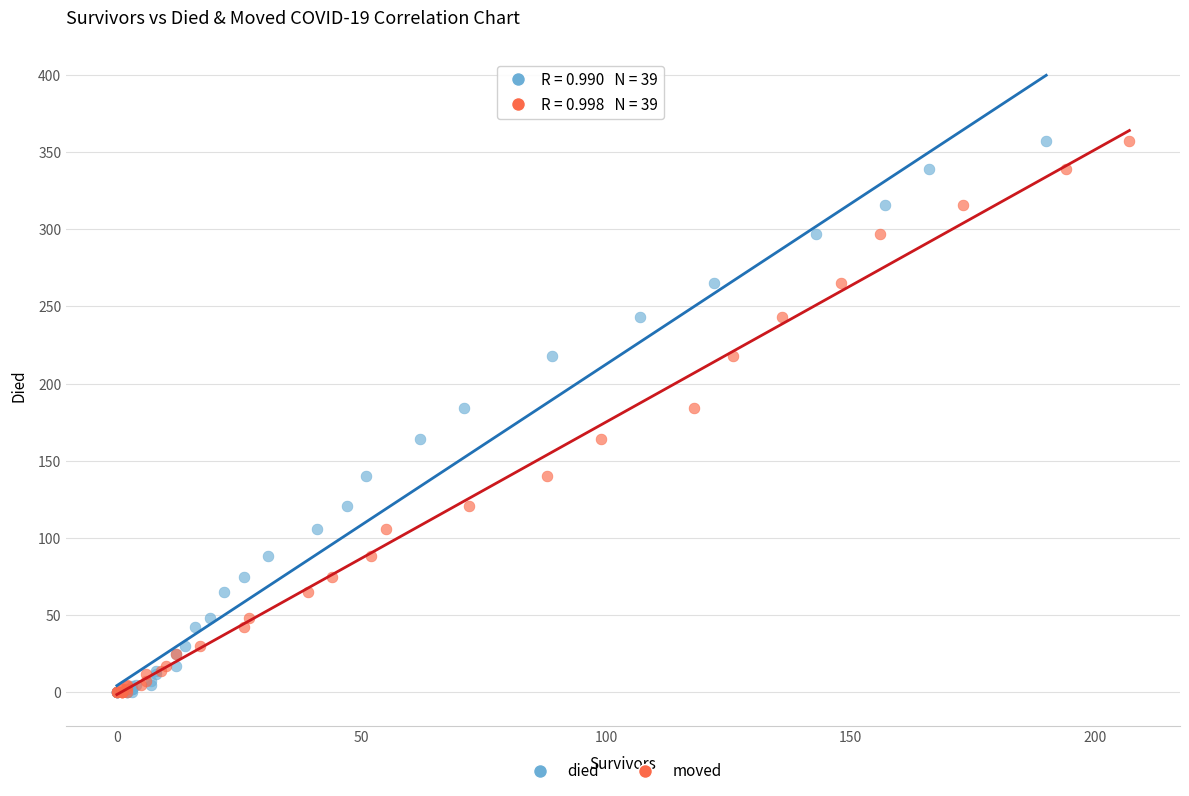

What are all the series names shown in the legend?

died, moved